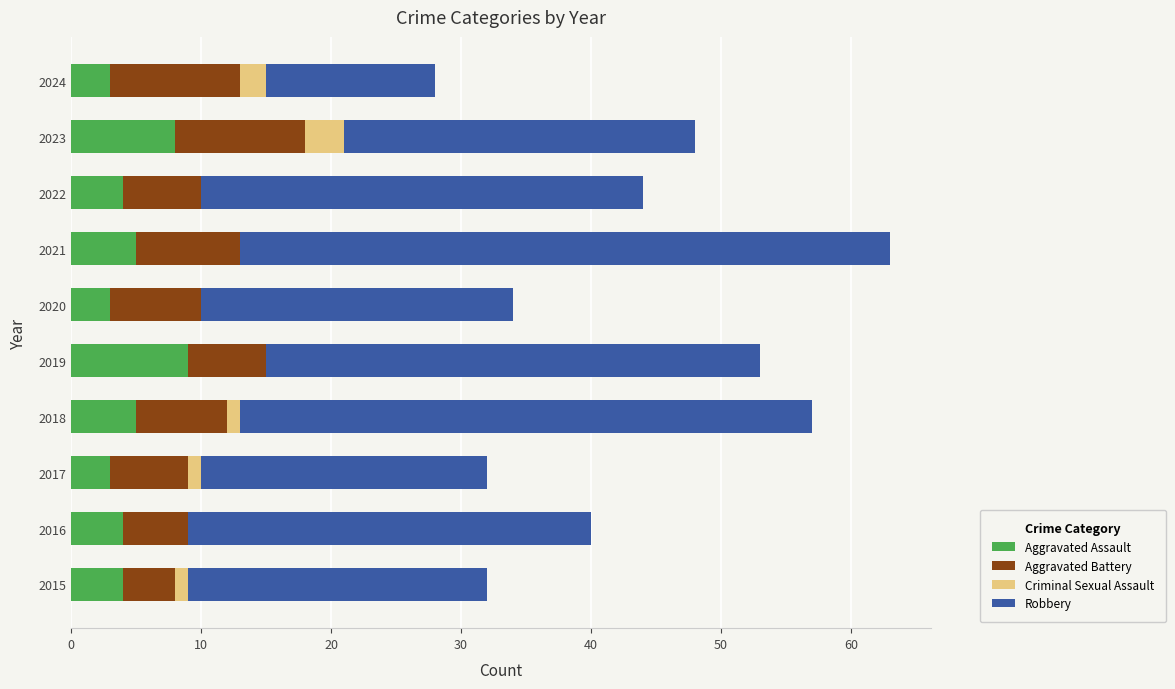

At which category is the sum across all series the highest?

2021